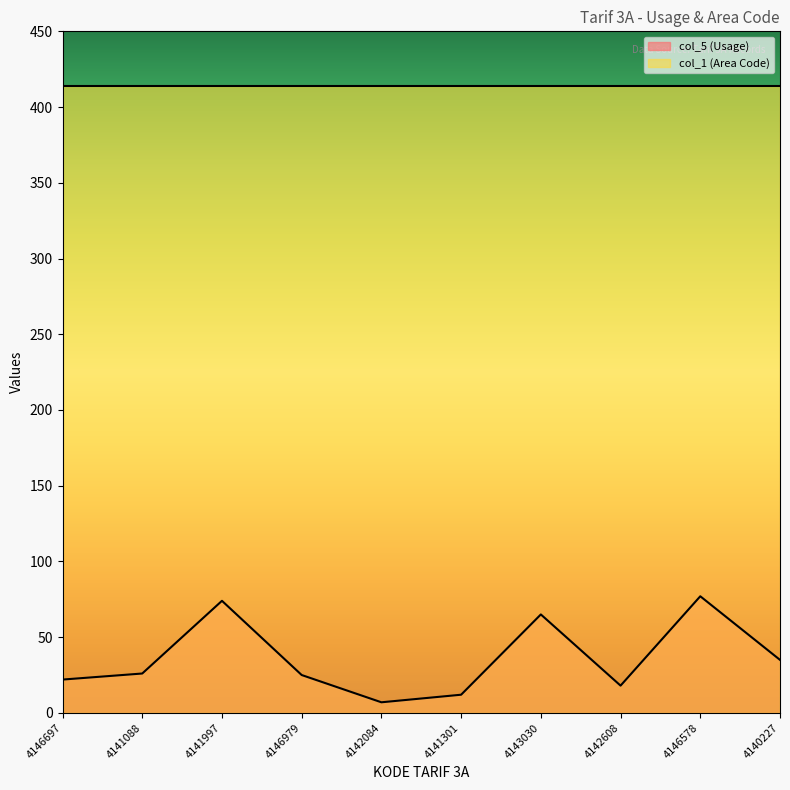

True or false: the data shows 9 at 4140227.

False